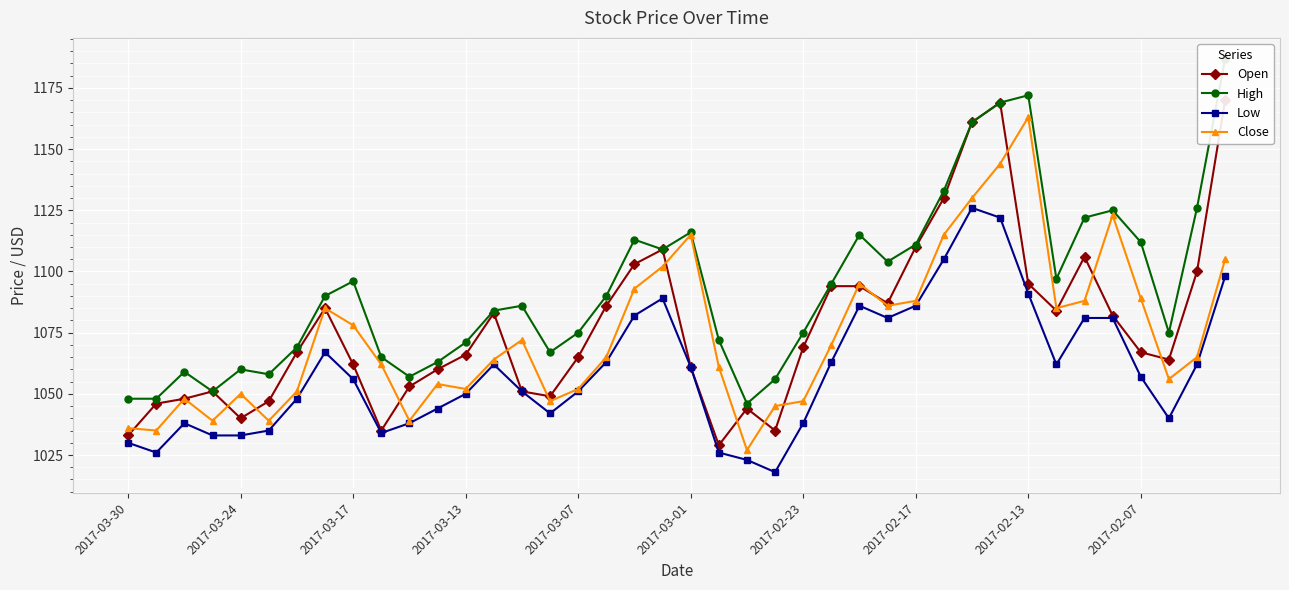

The Low series shows 1057 at 2017-02-07. True or false?

True